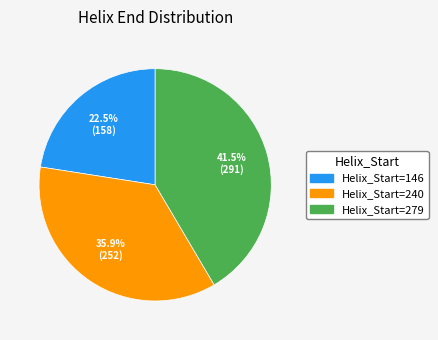

Is there a majority slice in this chart?

No